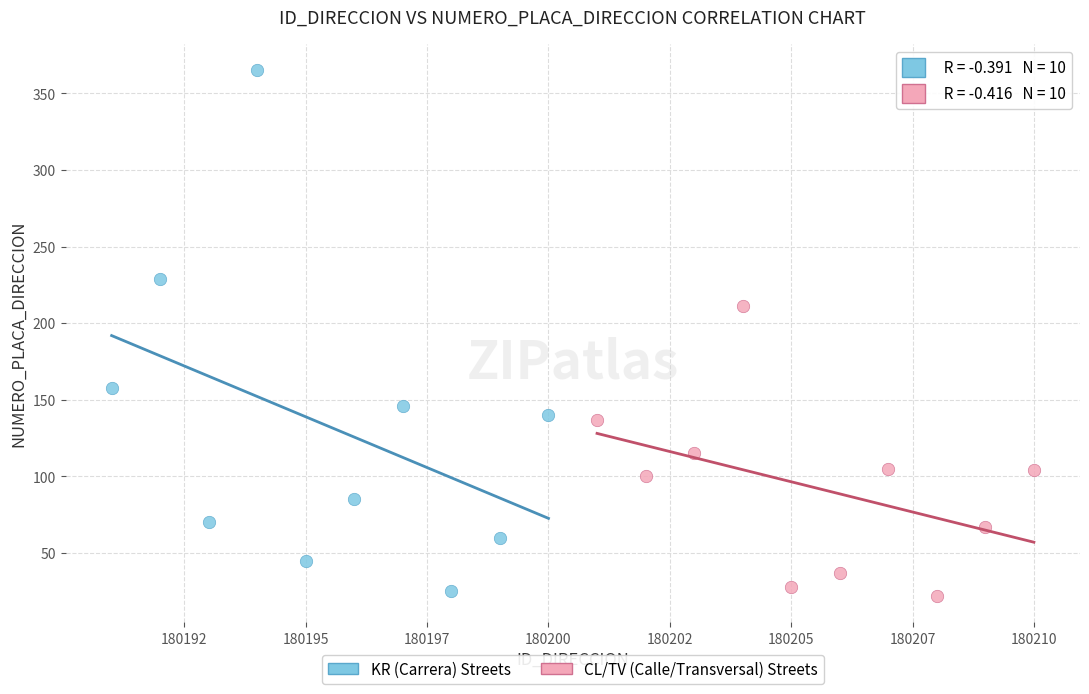

Which series contains the highest Y value?

KR (Carrera) Streets